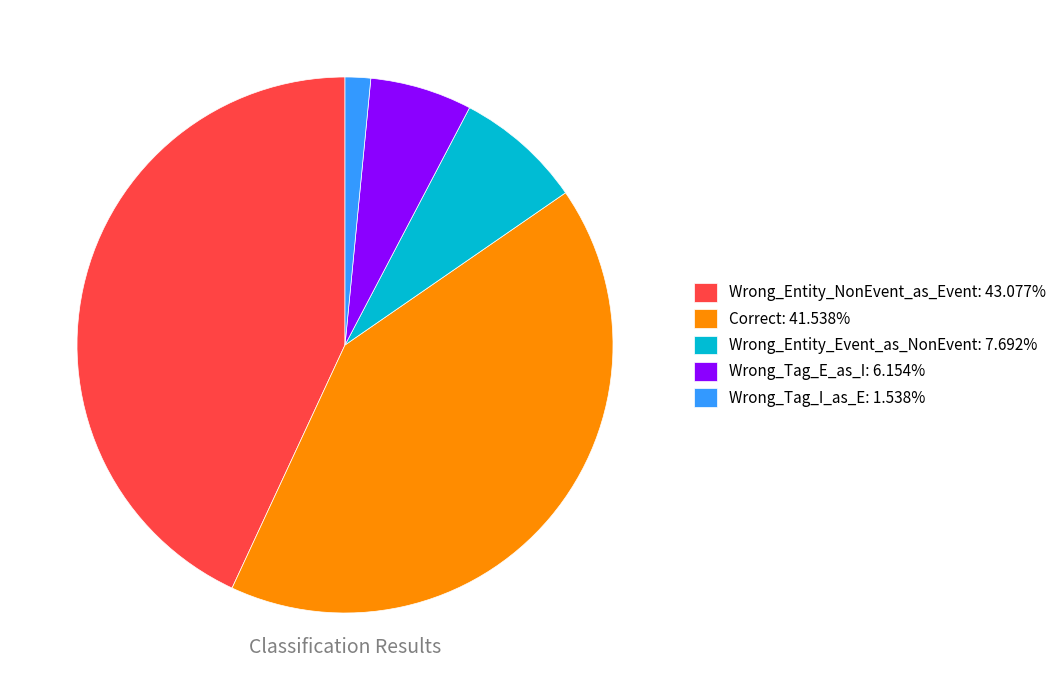

Is the sum of Wrong_Tag_E_as_I: 6.154% and Wrong_Entity_Event_as_NonEvent: 7.692% greater than half?

No